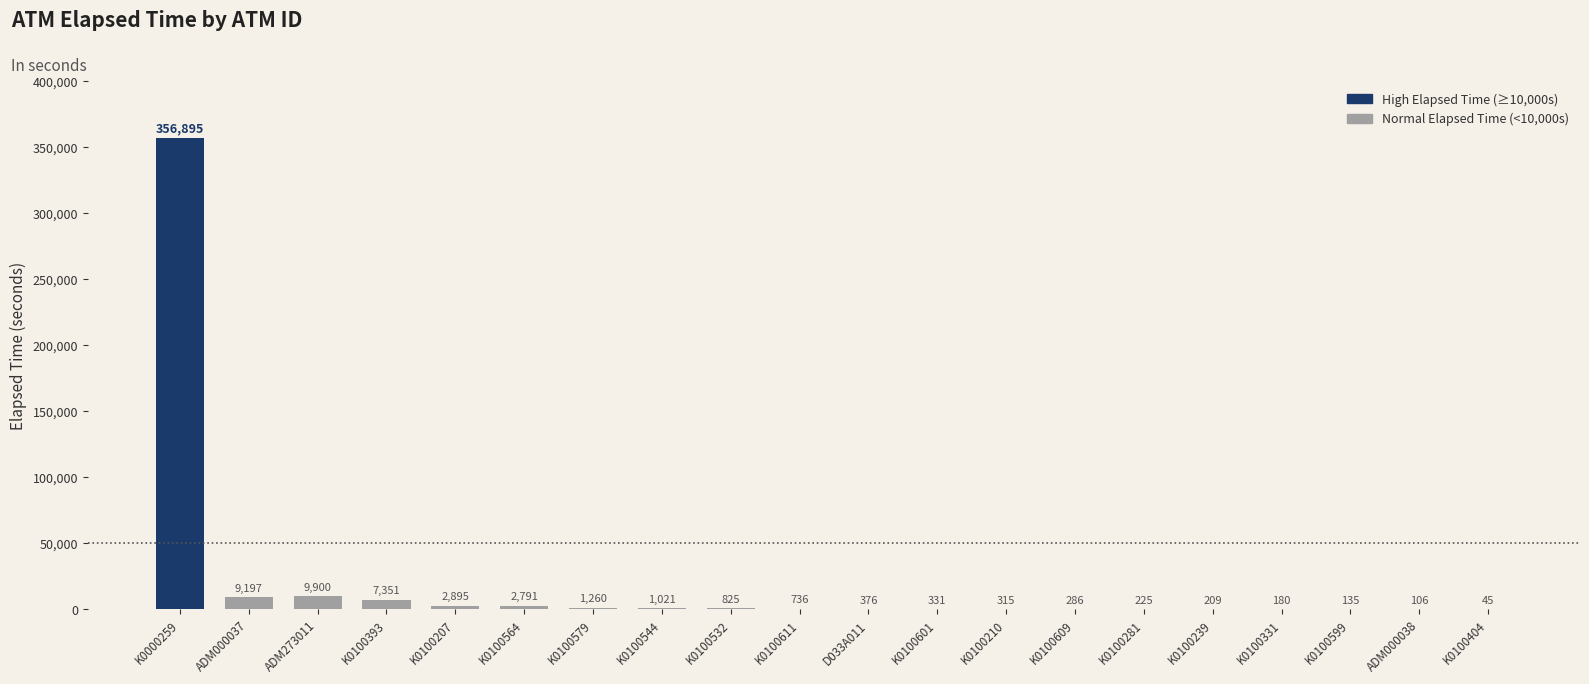

The value at K0100210 is 315. True or false?

True